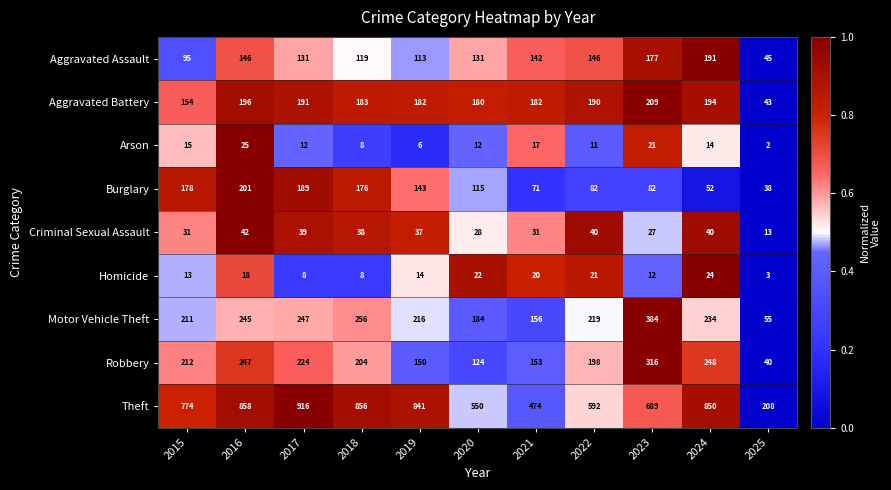

What is the spread (max minus min) of values at 2015?

761